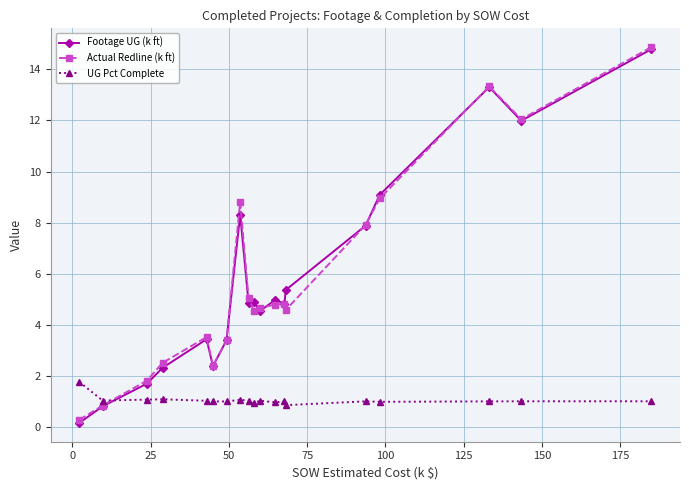

At how many categories does at least one series exceed 14?

1